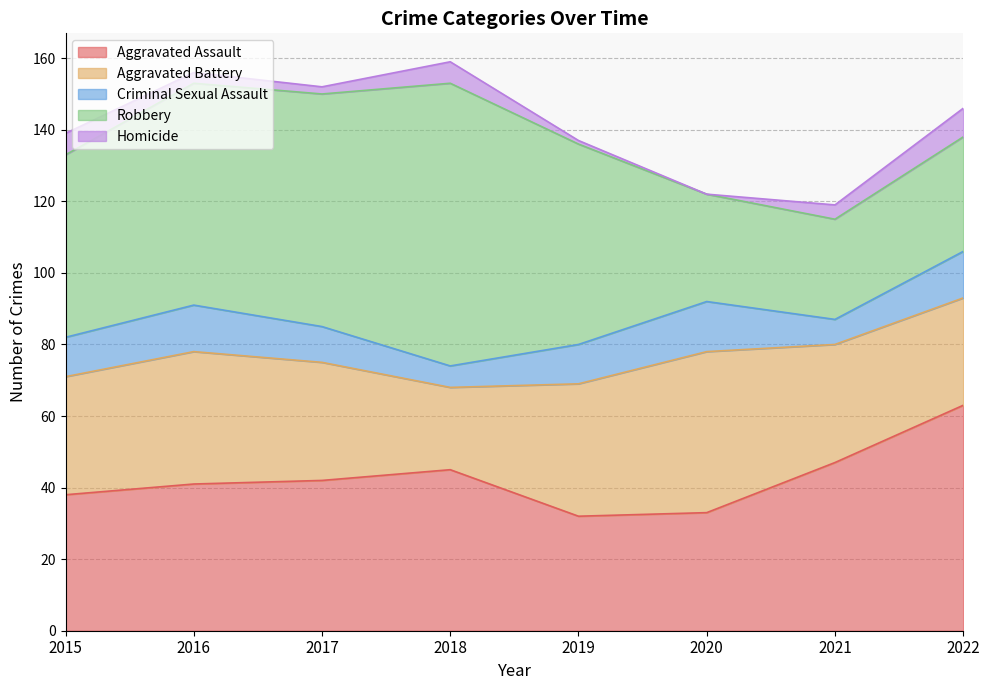

Rank the series by their maximum value, from highest to lowest.

Robbery, Aggravated Assault, Aggravated Battery, Criminal Sexual Assault, Homicide